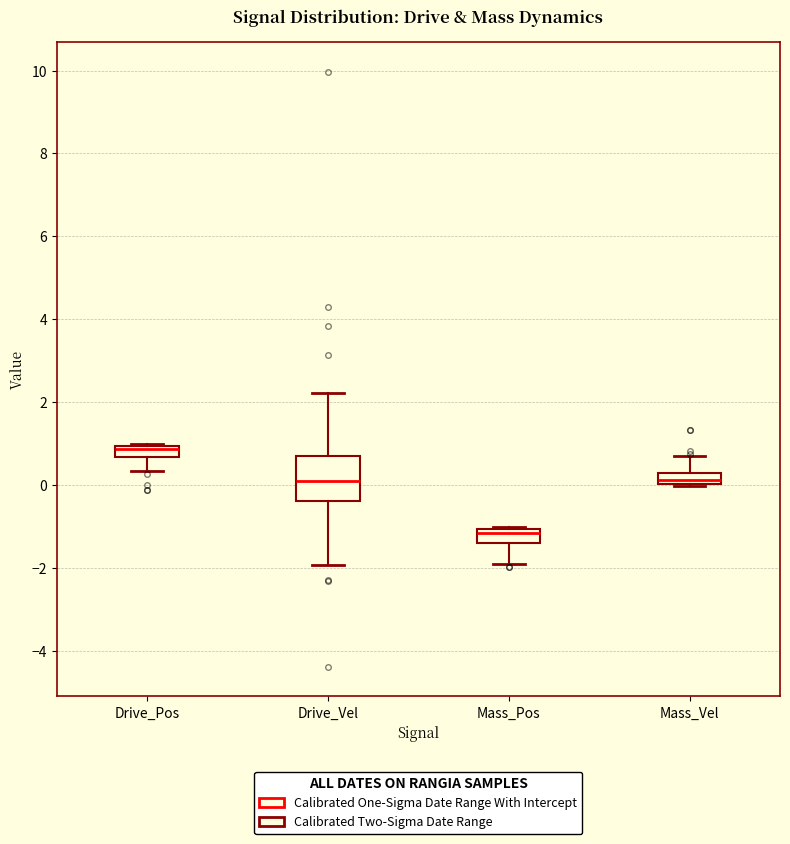

Which box has the lowest median line?

Mass_Pos